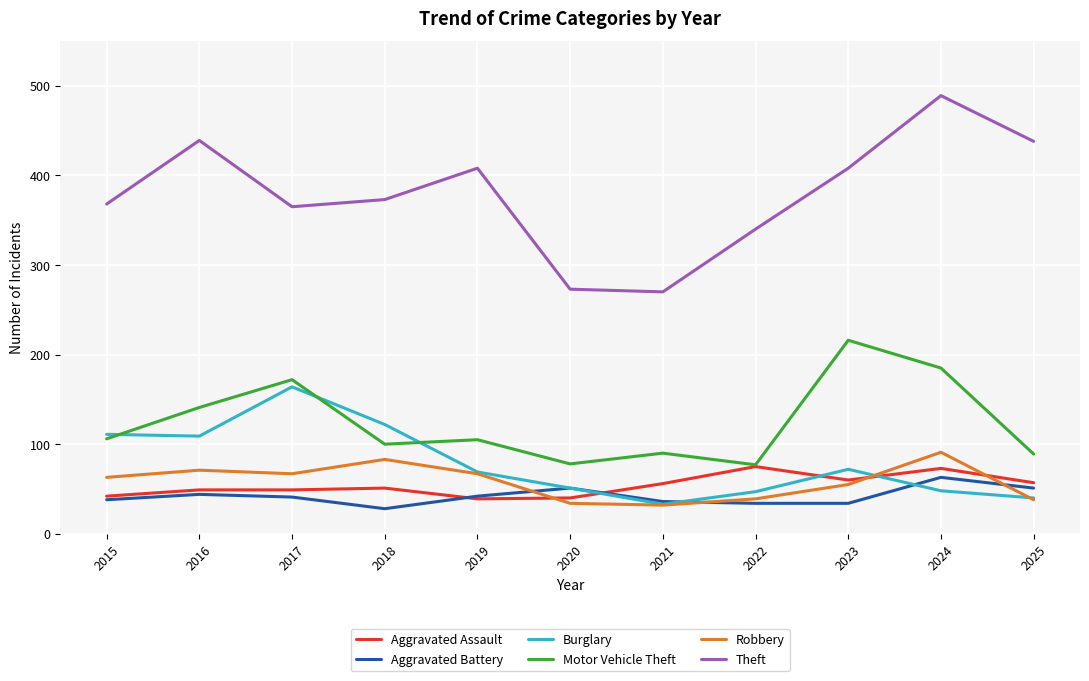

What are all the series names shown in the legend?

Aggravated Assault, Aggravated Battery, Burglary, Motor Vehicle Theft, Robbery, Theft